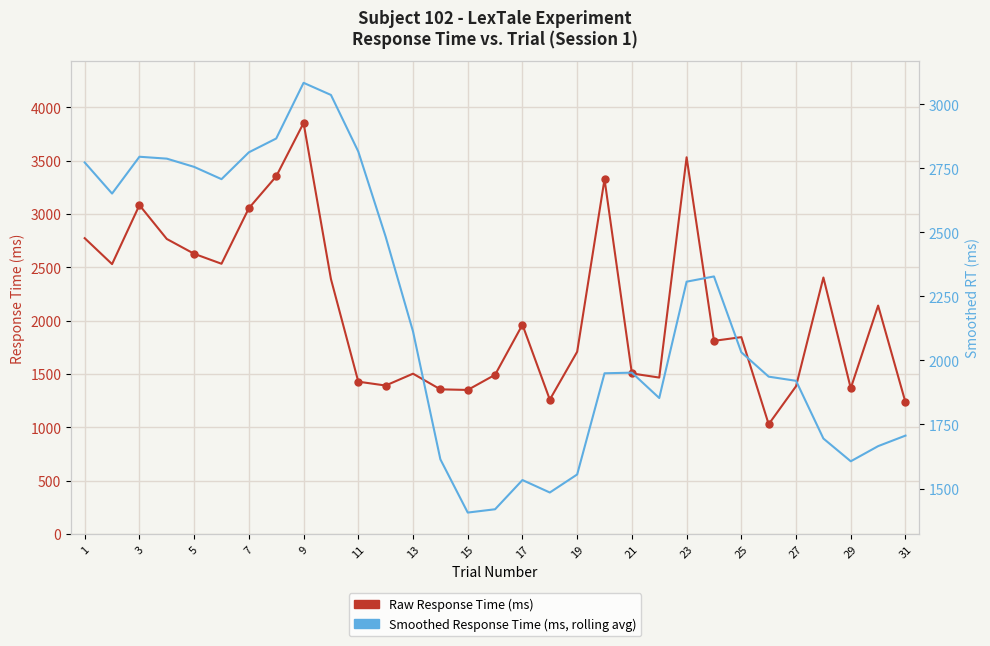

In Smoothed Response Time (ms, rolling avg), how many points are lower than both neighbors (excluding endpoints)?

6